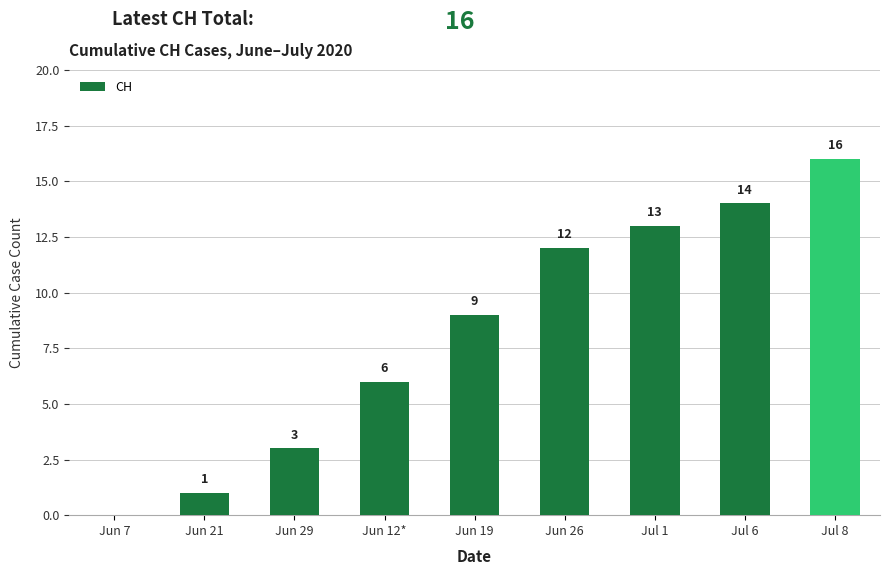

What is the maximum value shown in the chart?

16